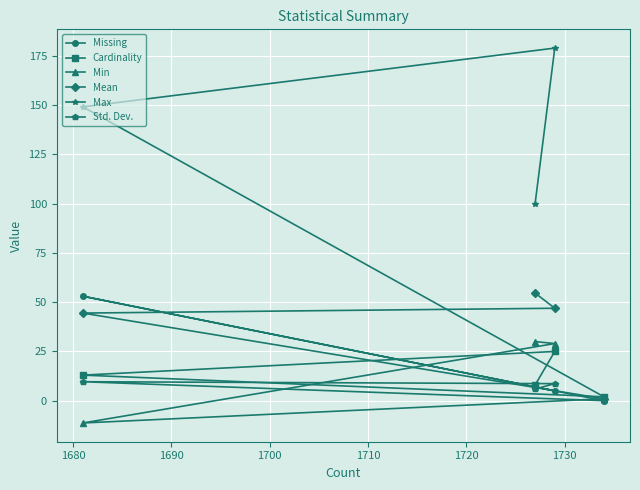

What is the value of the Missing point at the 1st from the left?

53.0